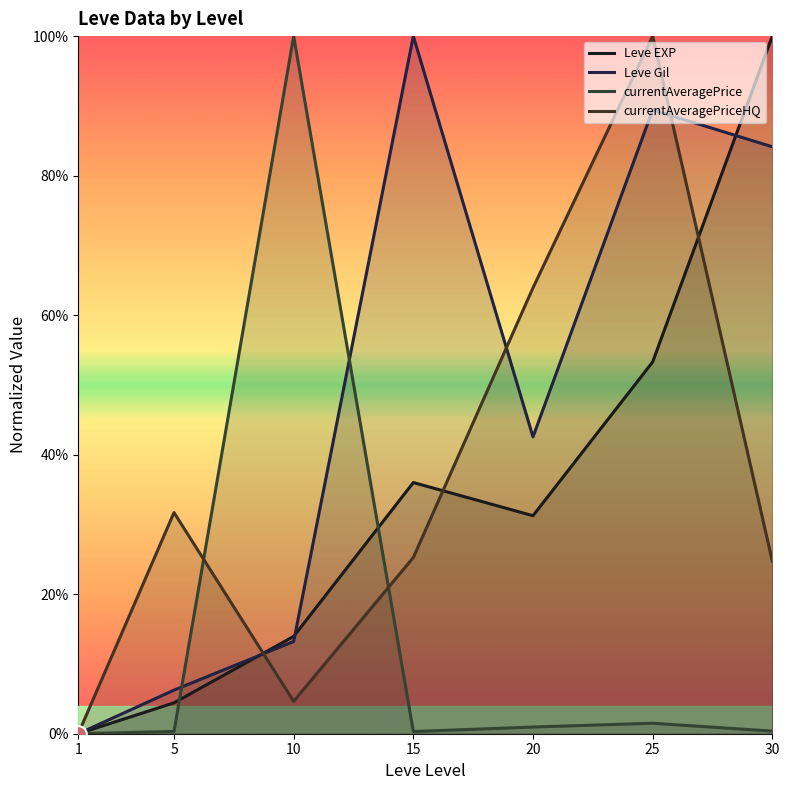

True or false: currentAveragePrice has a value of 1.6 at 10.

False